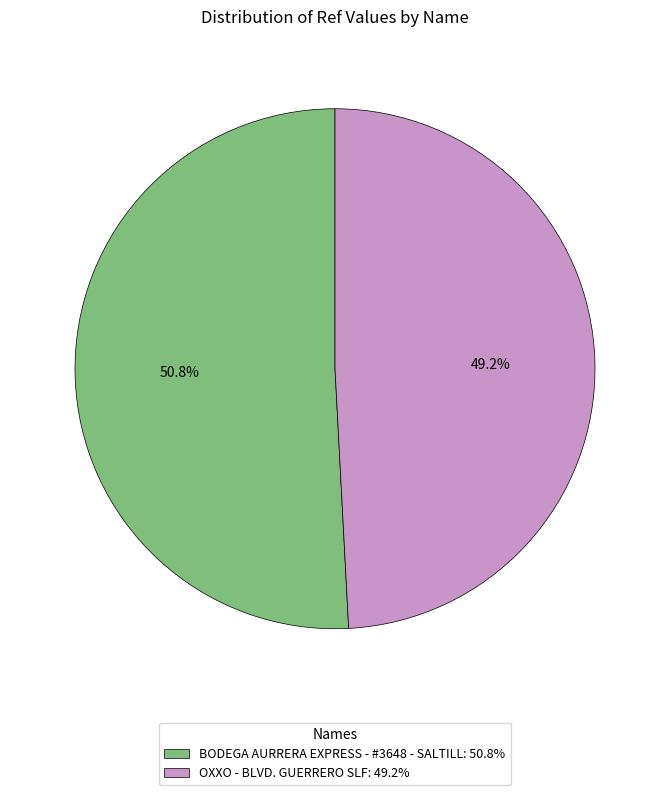

What is the total percentage of OXXO - BLVD. GUERRERO SLF and BODEGA AURRERA EXPRESS - #3648 - SALTILL?

100.0%